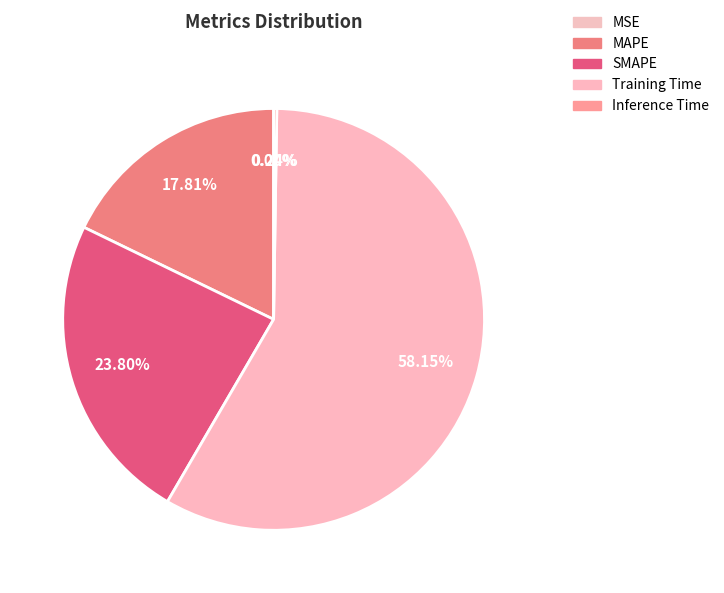

What percentage is the SMAPE slice, to the nearest percent?

24%